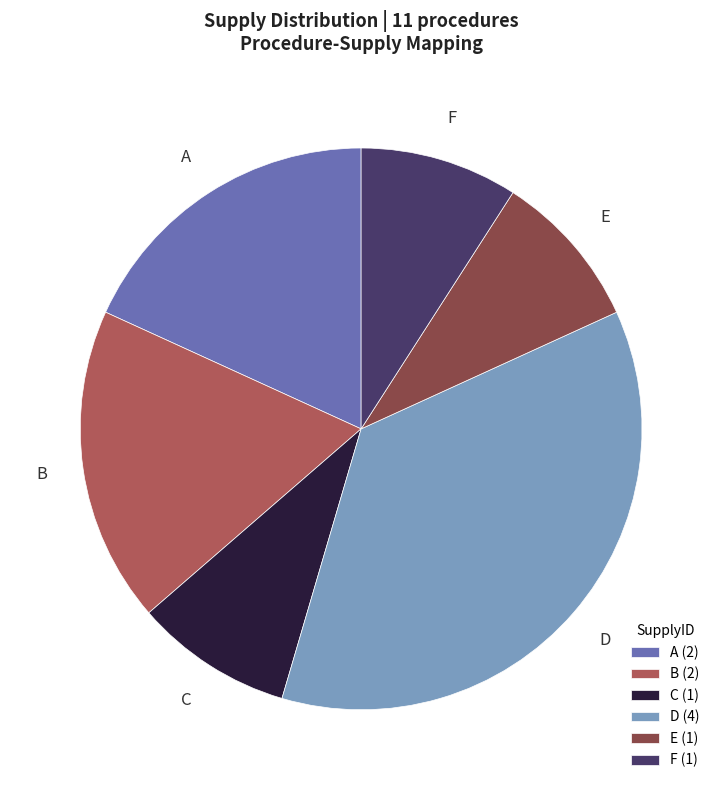

How many segments does this pie chart have?

6